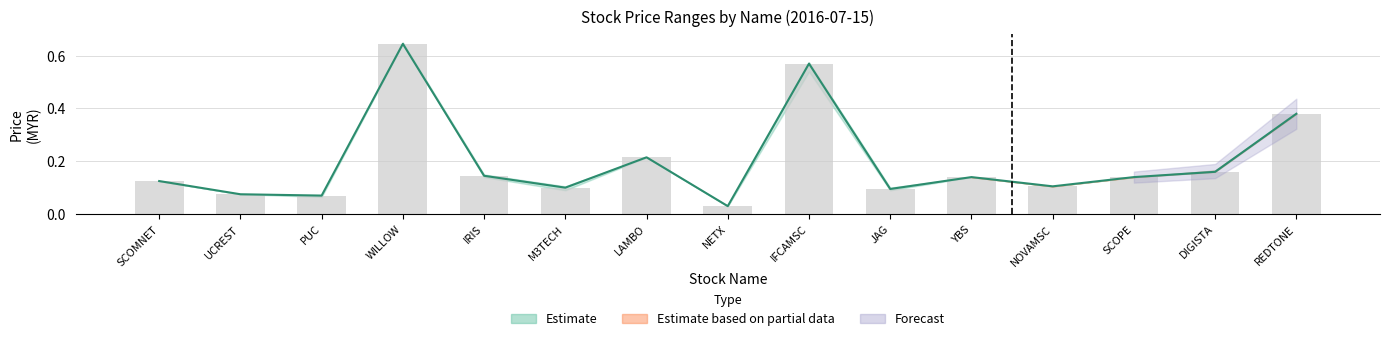

What is the value of the close bar at the 3rd from the left?

0.1